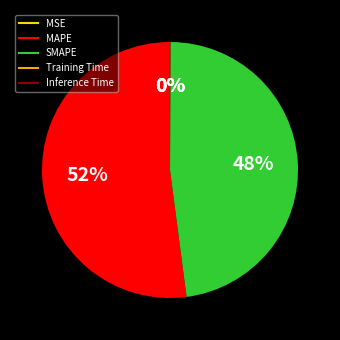

True or false: MAPE accounts for 52% of the total.

True